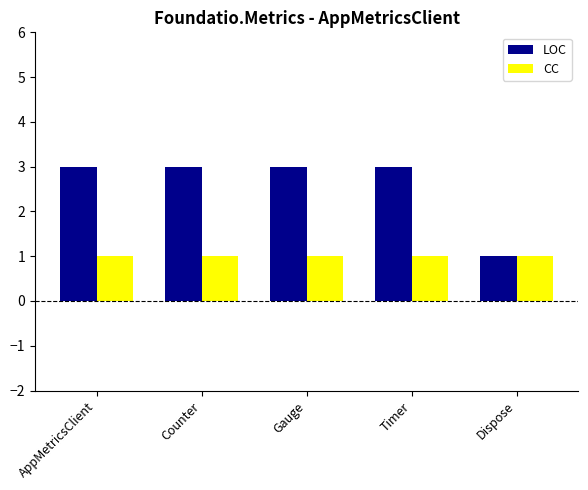

Does the chart contain stacked bars?

No